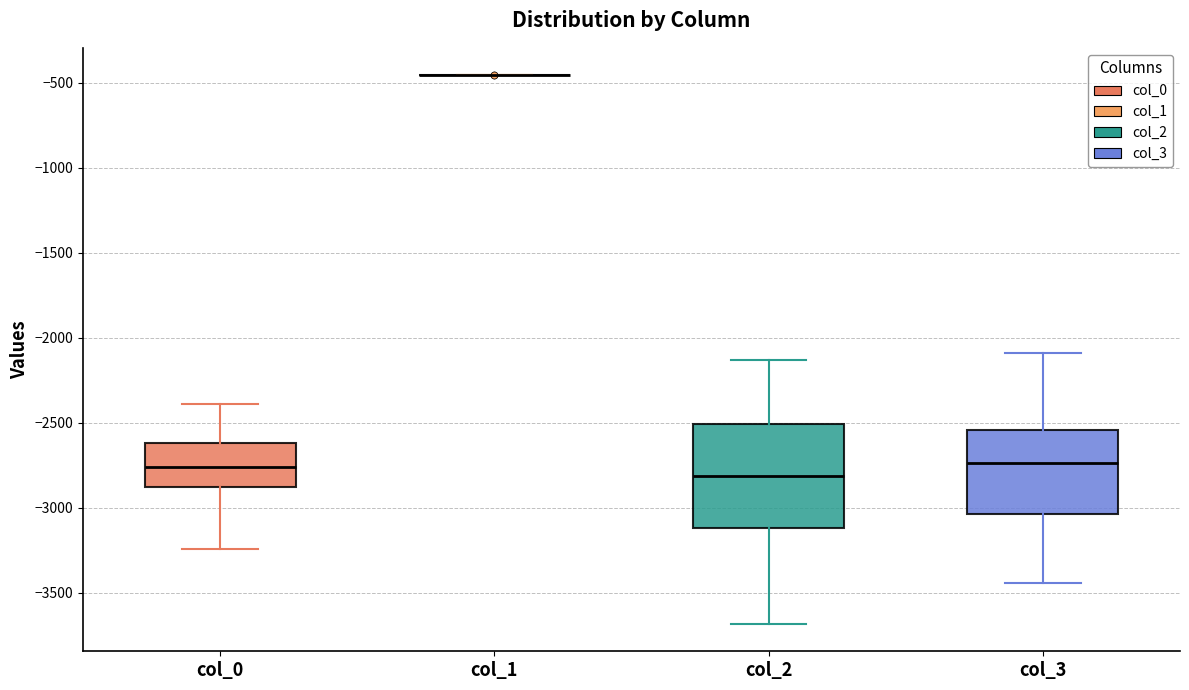

Reading left to right, read every box against the y-axis: the position of its median line, the range the box covers, and the ends of its whiskers. The values are not printed on the chart, so give them approximately, as read against the axis.

col_0: median -2750, box -2900 to -2600, whiskers -3250 to -2400
col_1: box collapsed to a line at -450, whiskers -450 to -450
col_2: median -2800, box -3100 to -2500, whiskers -3700 to -2150
col_3: median -2750, box -3050 to -2550, whiskers -3450 to -2100